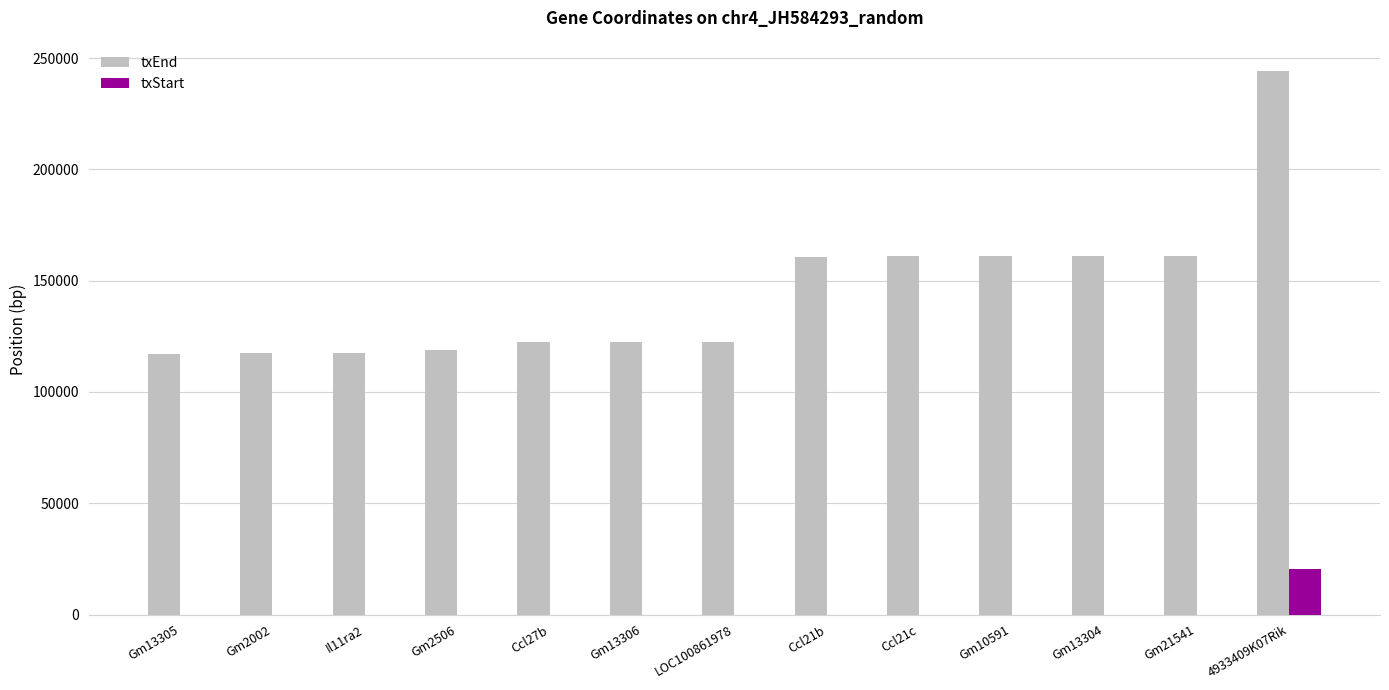

Which series has the largest total across all categories?

txEnd